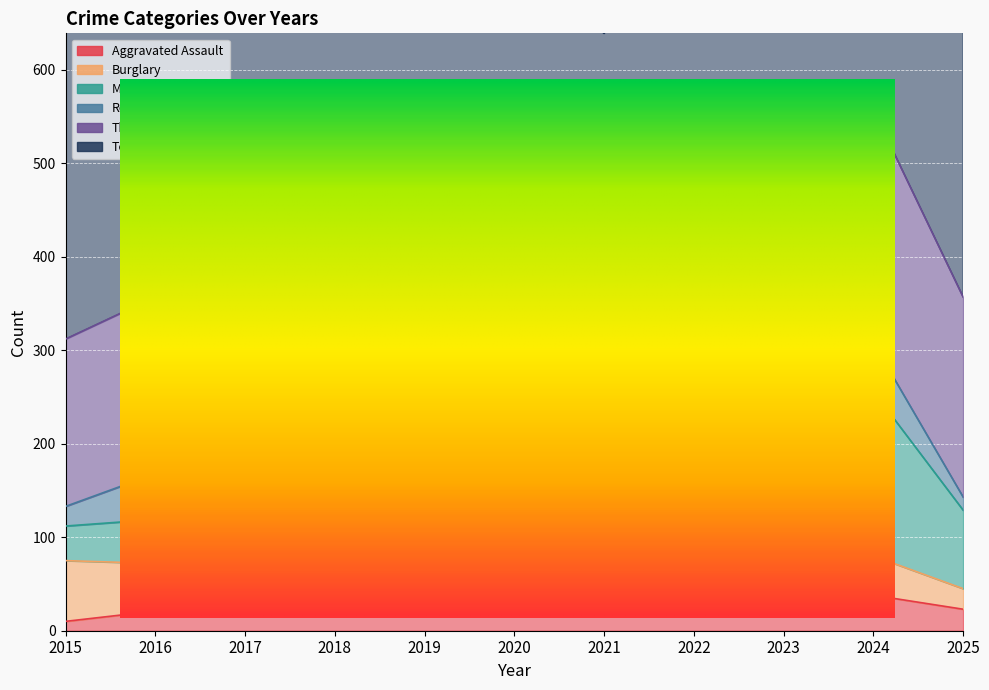

The value of Total at 2018 is 162. True or false?

False